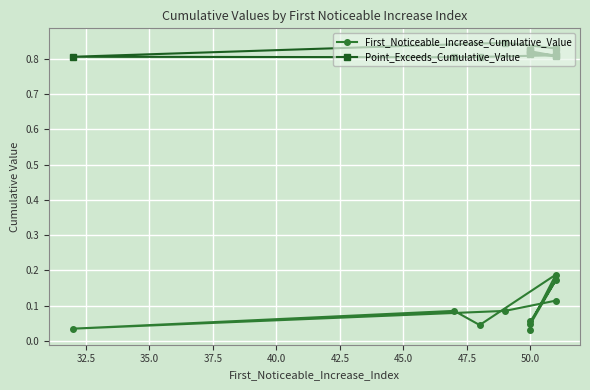

What are all the series names shown in the legend?

First_Noticeable_Increase_Cumulative_Value, Point_Exceeds_Cumulative_Value